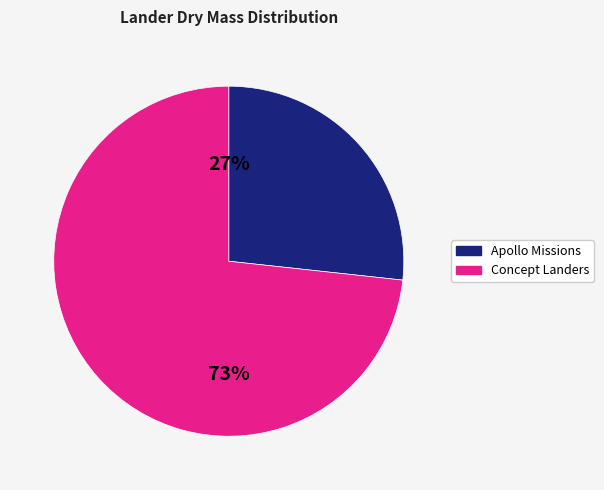

Does any single category account for the majority?

Yes